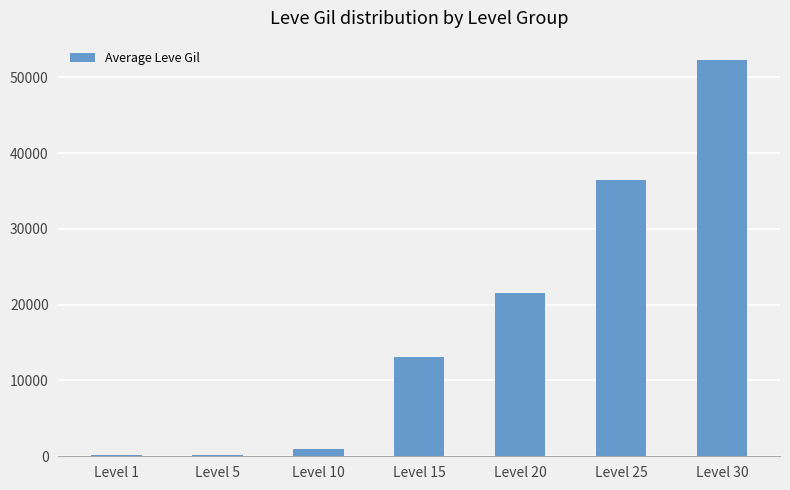

The value at Level 20 is 21600. True or false?

True